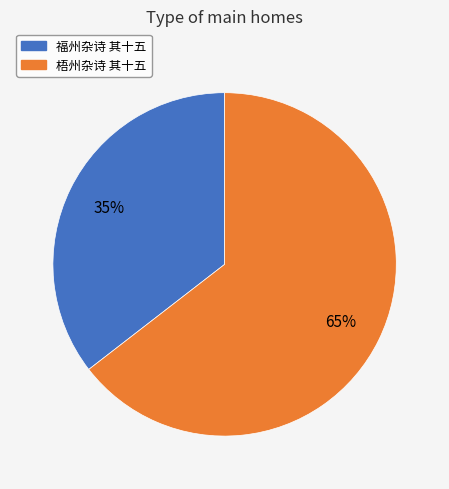

To the nearest percent, what portion does 福州杂诗 其十五 represent?

35%